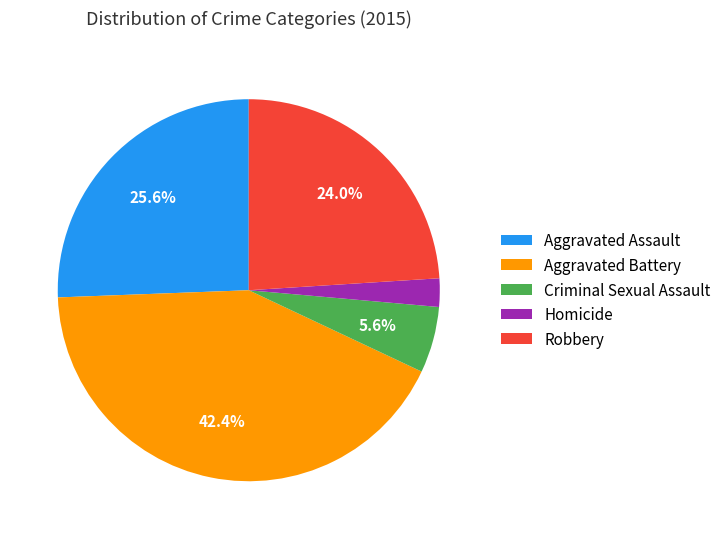

To the nearest percent, what is the difference between the largest and smallest slice percentages?

40%